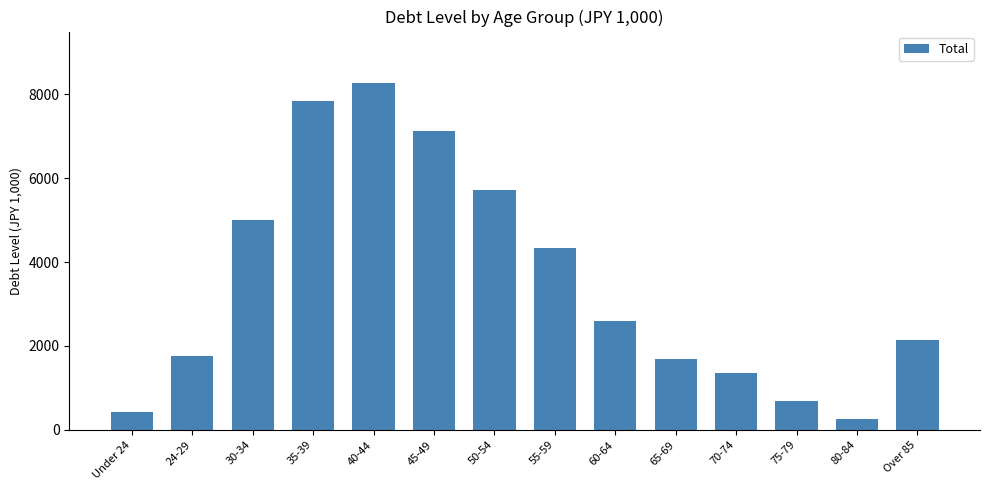

Where does the data first go above 2596?

30-34